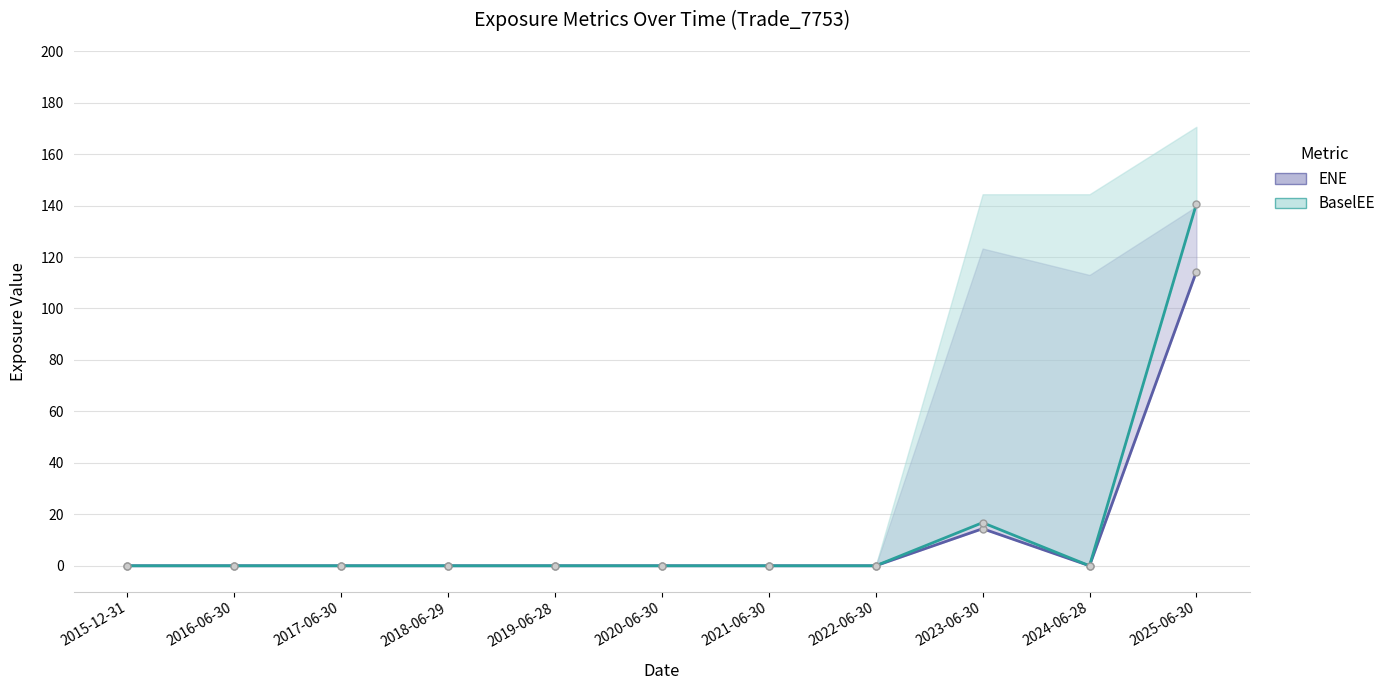

True or false: BaselEE (mean) and ENE (mean) cross at least once.

False